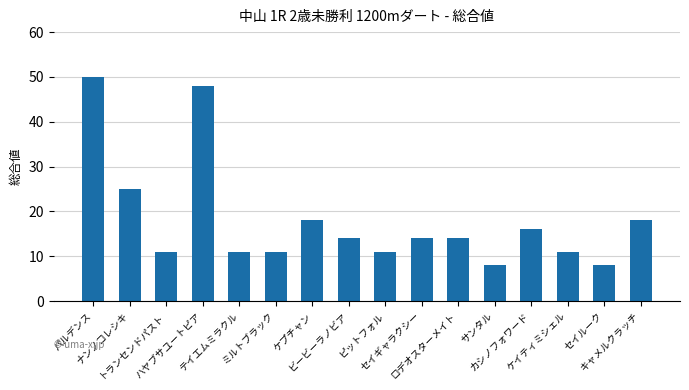

What is the average value?

18